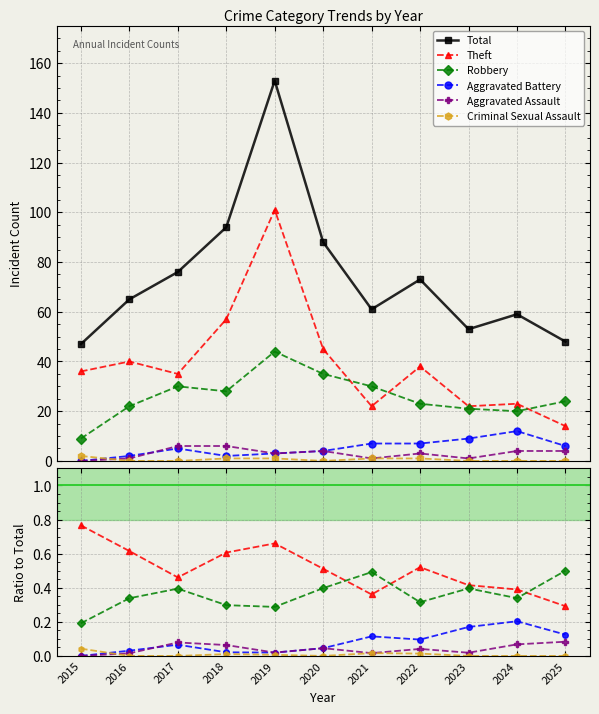

How many positive values does the Aggravated Battery series have?

10